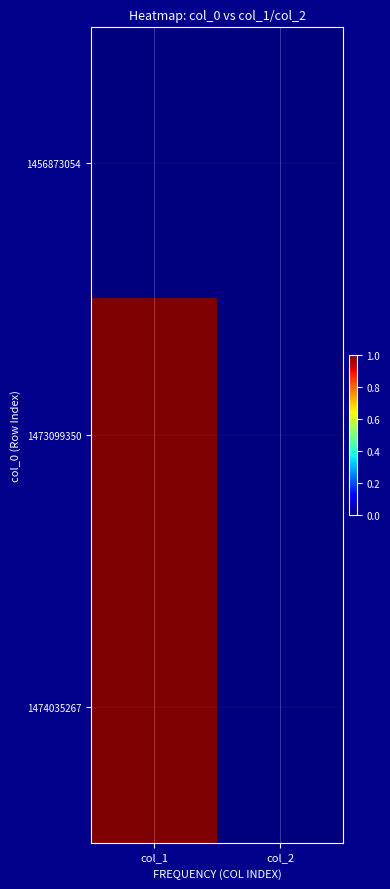

At which category is the sum across all series the highest?

col_1